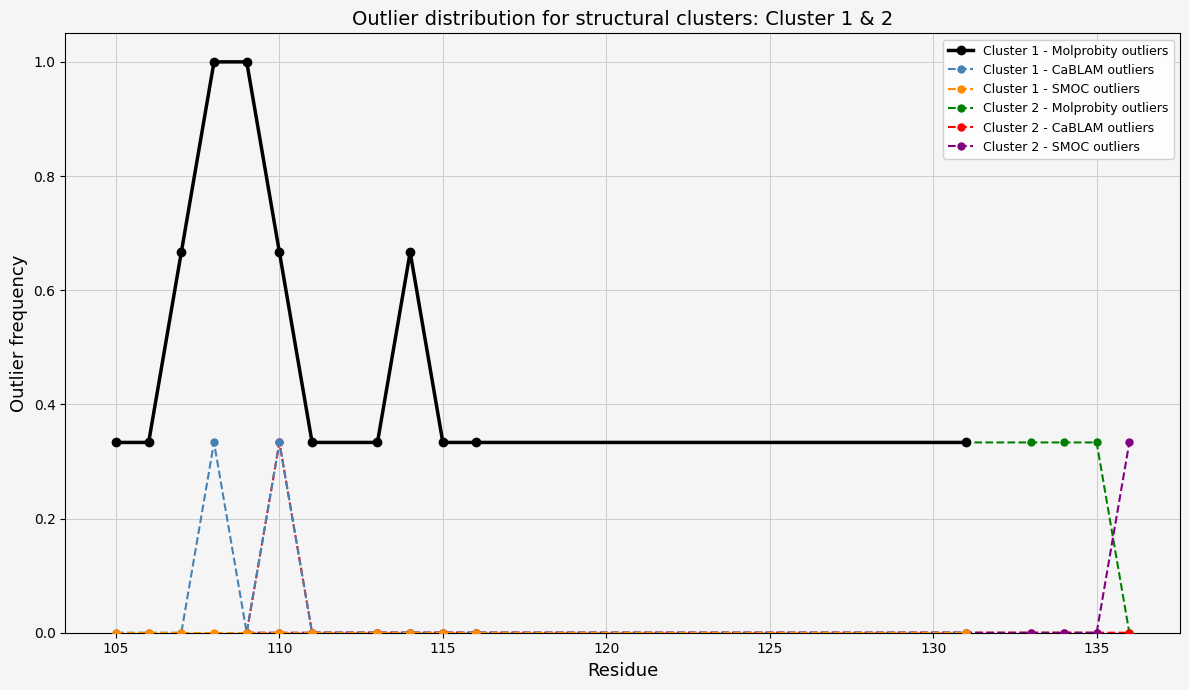

True or false: Cluster 1 - CaBLAM outliers and Cluster 1 - Molprobity outliers cross at least once.

False